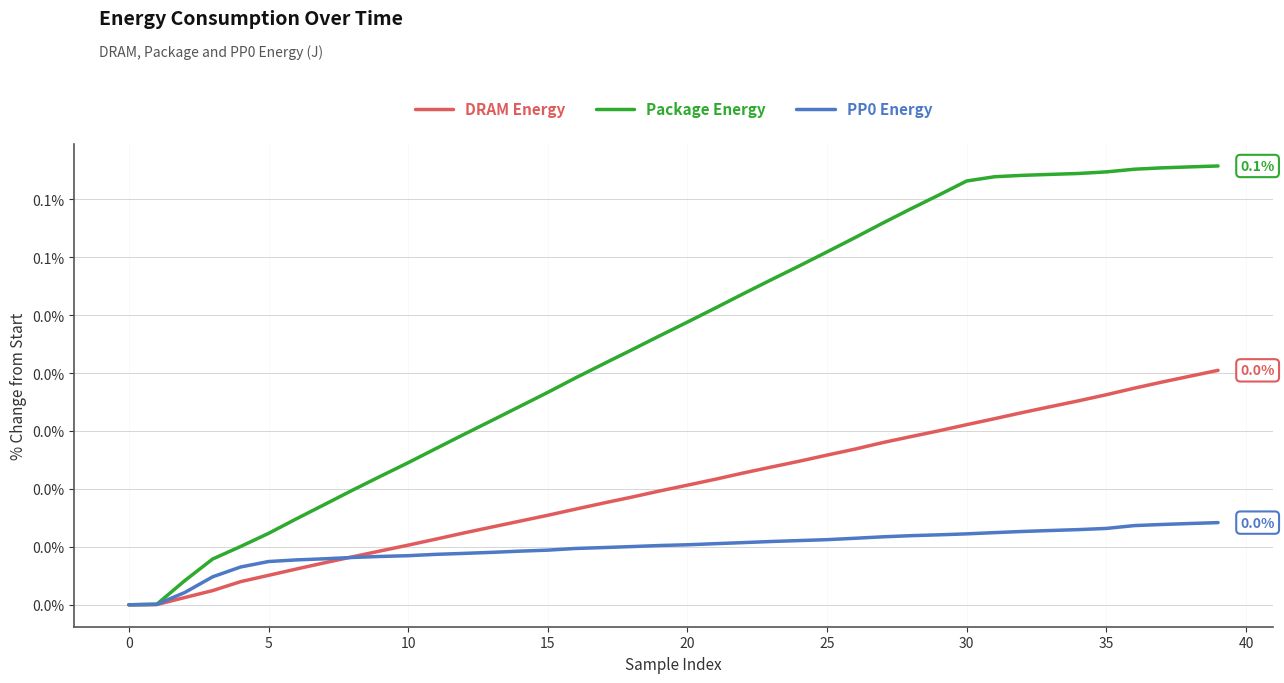

Does the chart display data point markers on the line(s)?

No